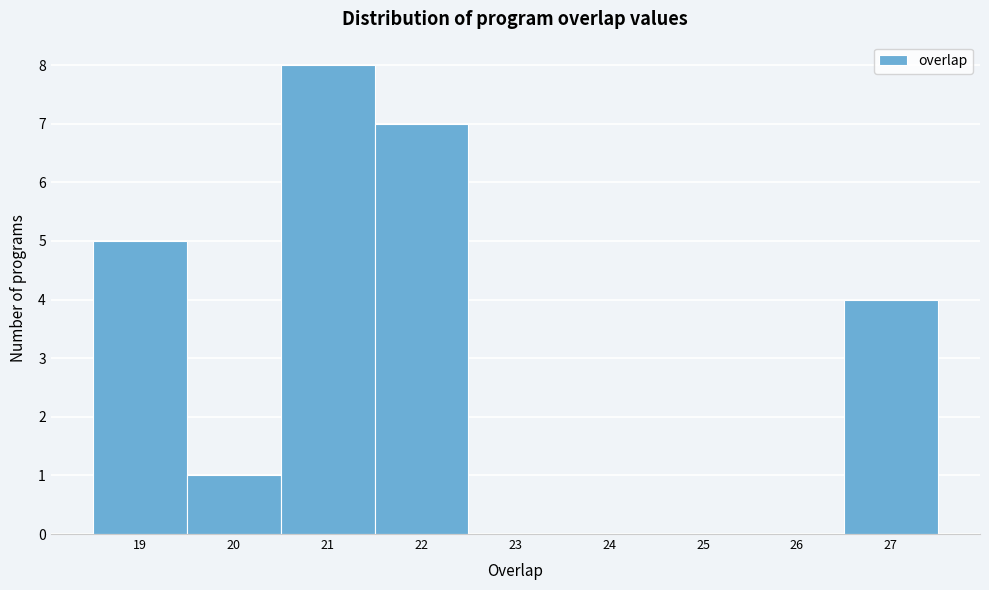

Which range on the x-axis has the tallest bar?

20.5 to 21.5